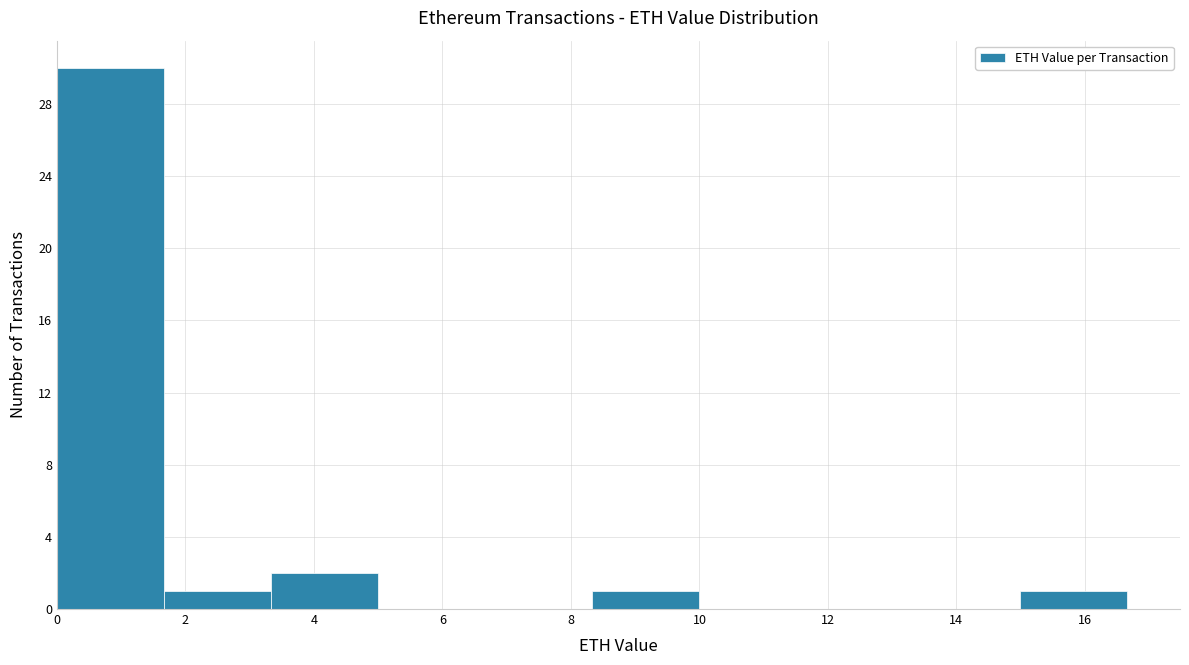

Reading left to right, list every bar in this chart as the range it spans on the x-axis followed by its height. Neither the bar edges nor the heights are printed on the chart, so give them approximately, as read against the axes.

0.0 to 1.6: 30
1.6 to 3.4: 1
3.4 to 5.0: 2
5.0 to 6.6: 0
6.6 to 8.4: 0
8.4 to 10.0: 1
10.0 to 11.6: 0
11.6 to 13.4: 0
13.4 to 15.0: 0
15.0 to 16.6: 1